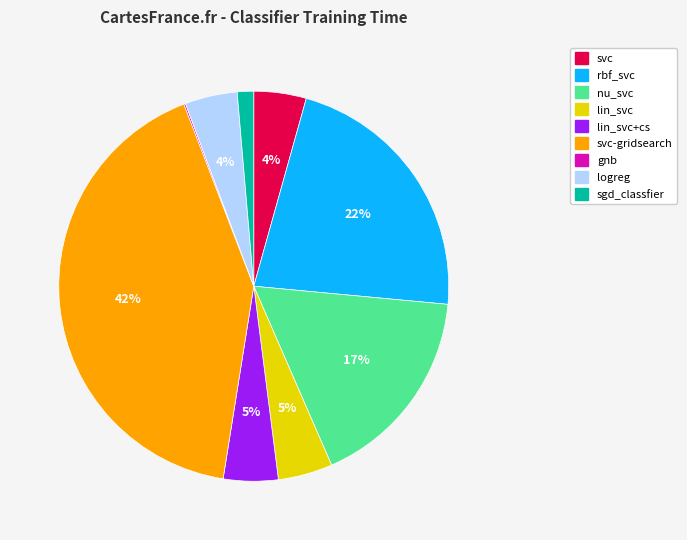

To the nearest percent, what is the difference between the largest and smallest slice percentages?

42%